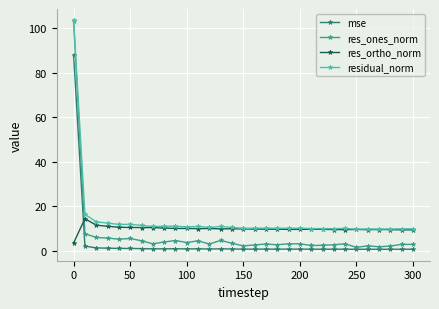

What is the value of the residual_norm point at the 11th from the left?

10.8